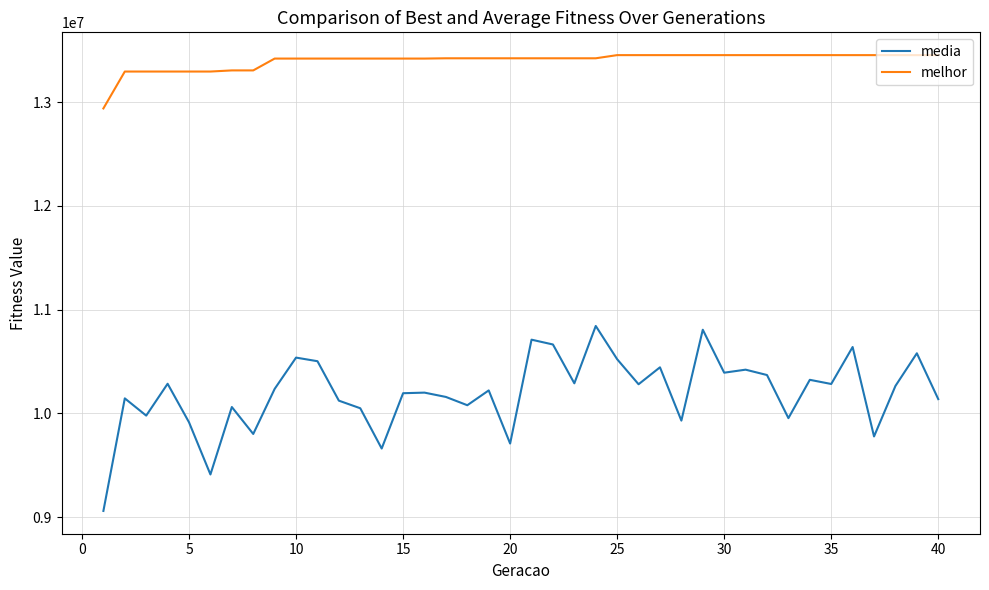

Which series has the largest total across all categories?

melhor